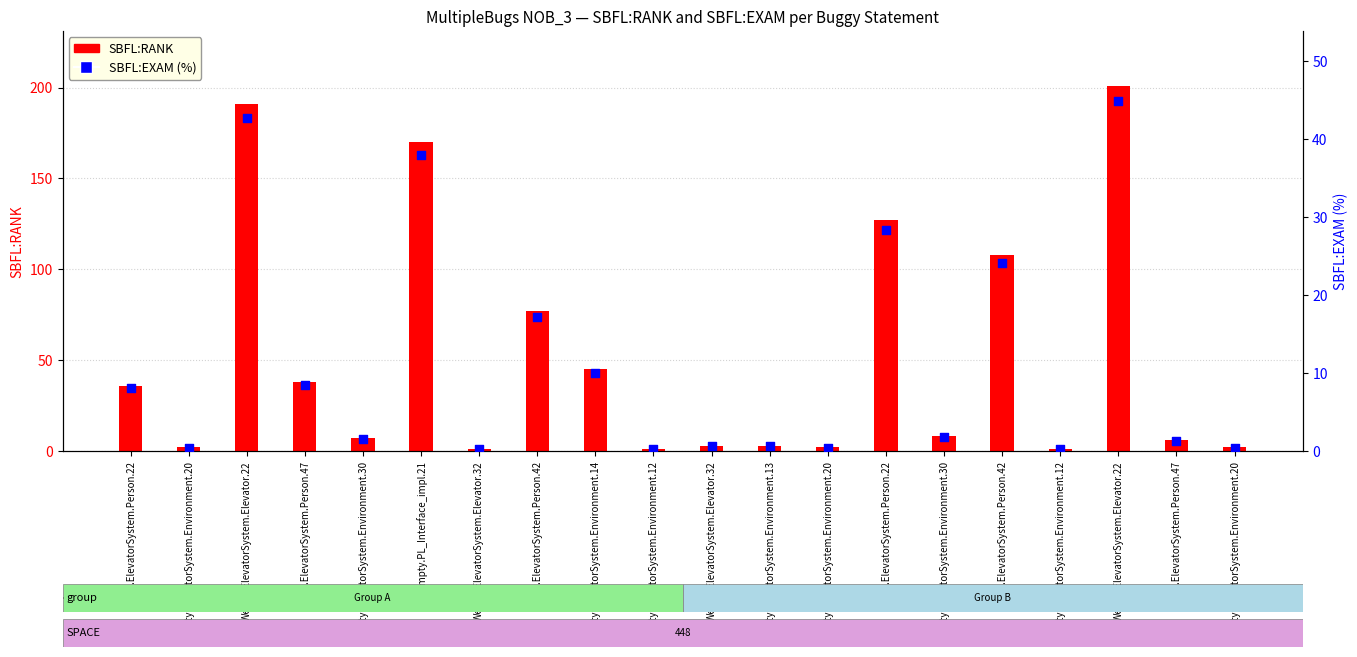

Which series has the largest total across all categories?

SBFL:RANK